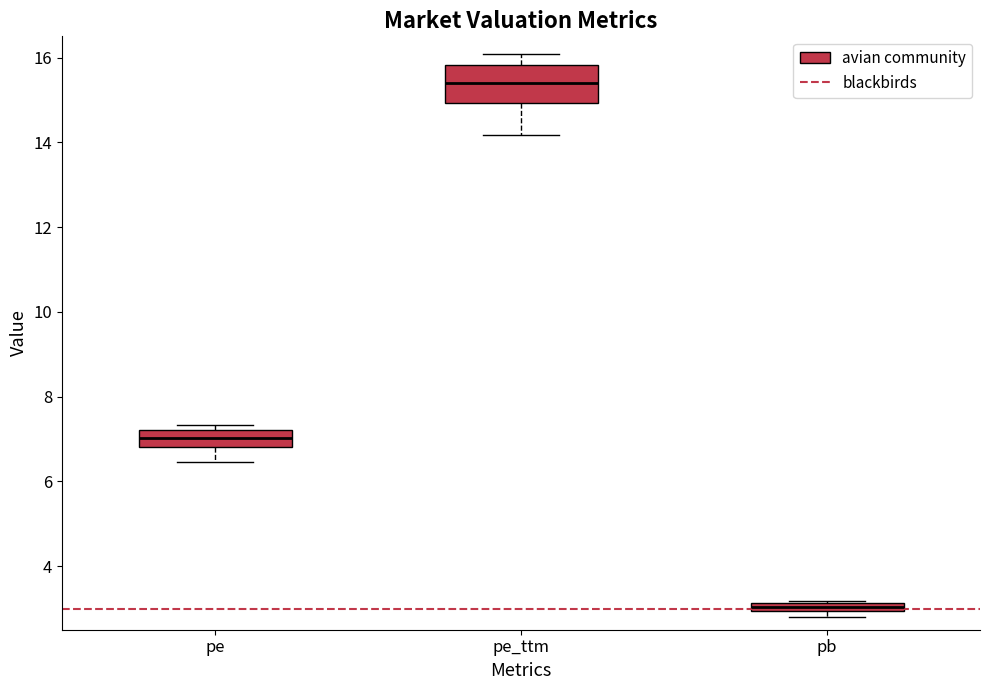

Where is the upper edge of the box for pb on the y-axis? The values are not printed on the chart, so give them approximately, as read against the axis.

3.2